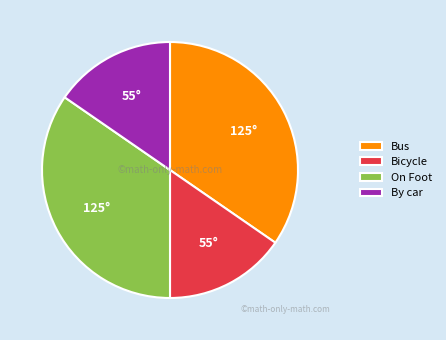

What is the ratio of the value at By car to the value at Bicycle?

1.0